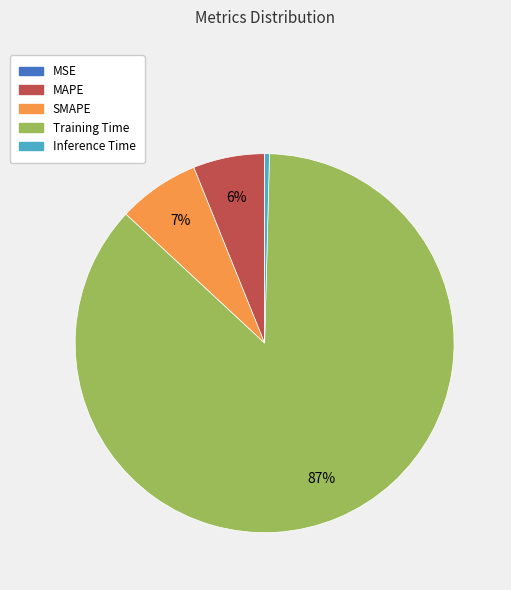

Which has a higher value, Training Time or SMAPE?

Training Time